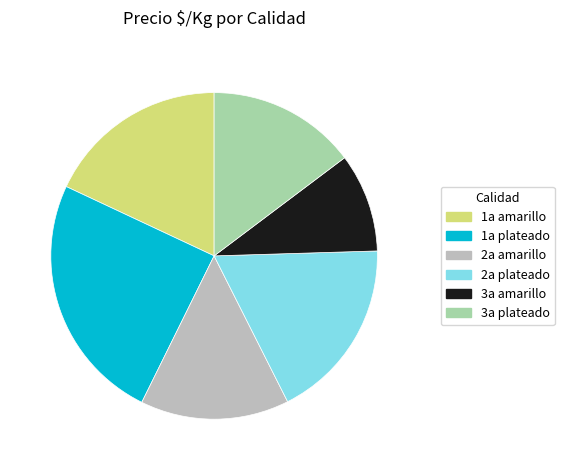

Between 2a amarillo and 1a amarillo, which is larger?

1a amarillo